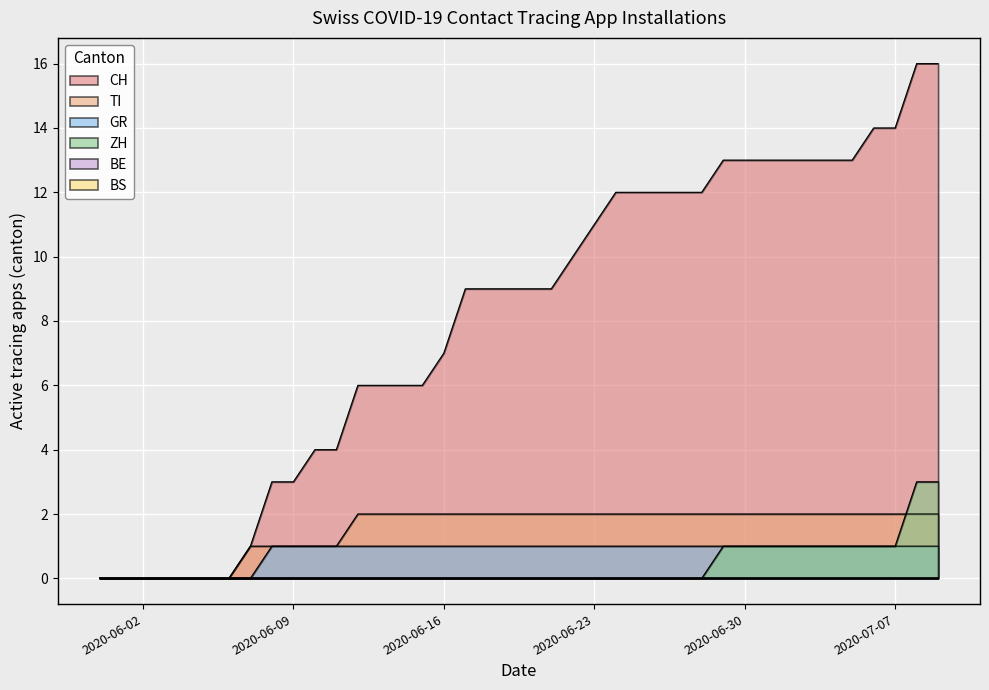

How many values in the ZH series exceed 0?

11